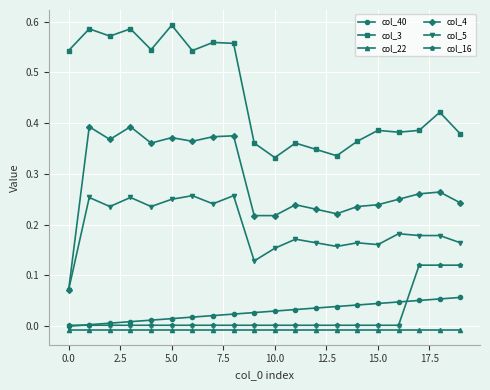

Which series has the widest spread of values?

col_4